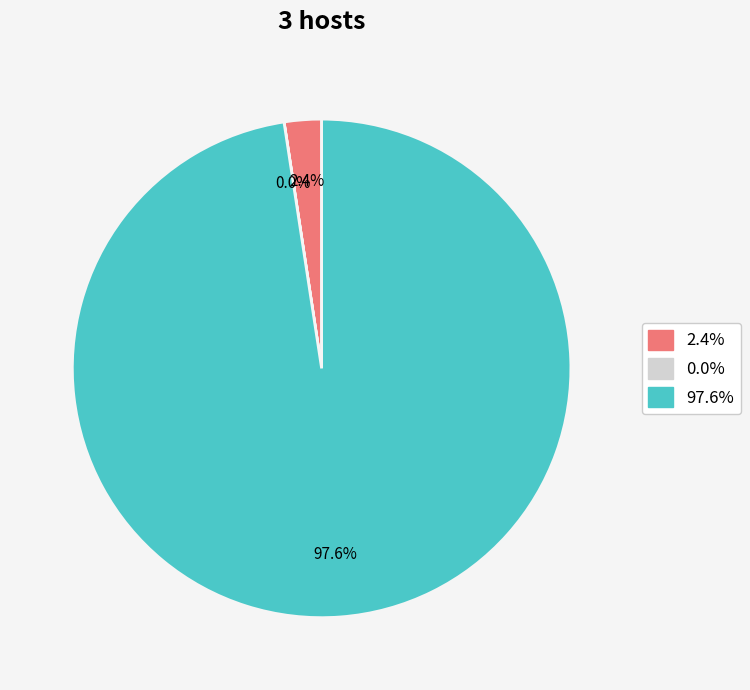

Does any single category account for the majority?

Yes